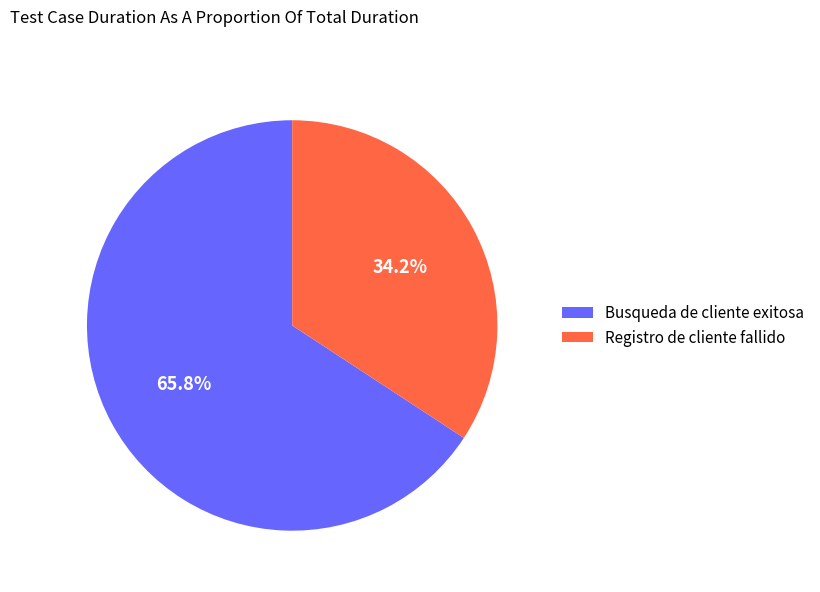

To the nearest percent, what portion does Busqueda de cliente exitosa represent?

66%